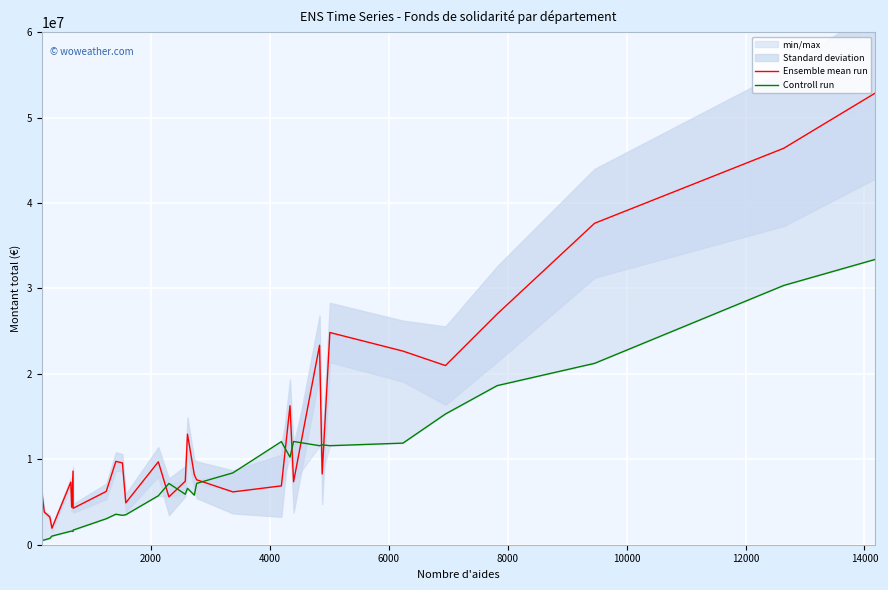

What is the difference between the maximum and minimum values in the Controll run series?

32900000